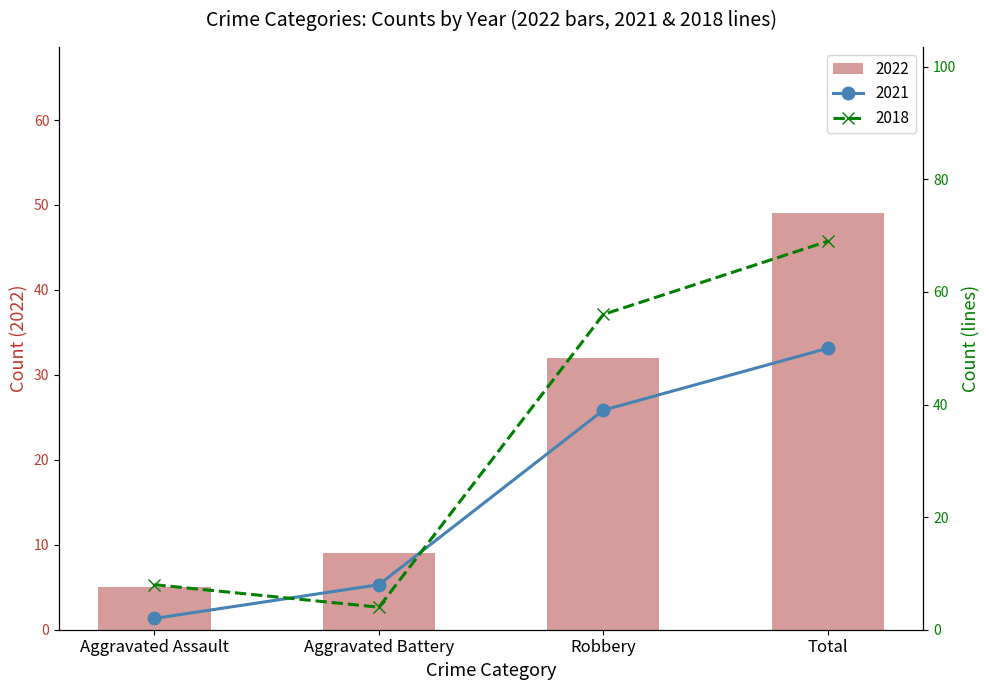

What is the difference between the 2022 values at Aggravated Assault and Aggravated Battery?

4